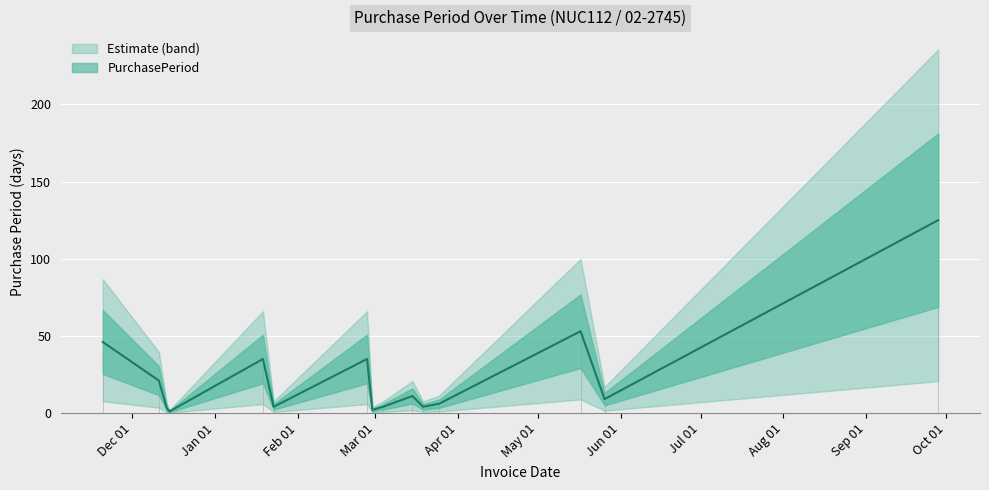

What is the difference between the values at 2016-03-19 and 2015-11-20?

42